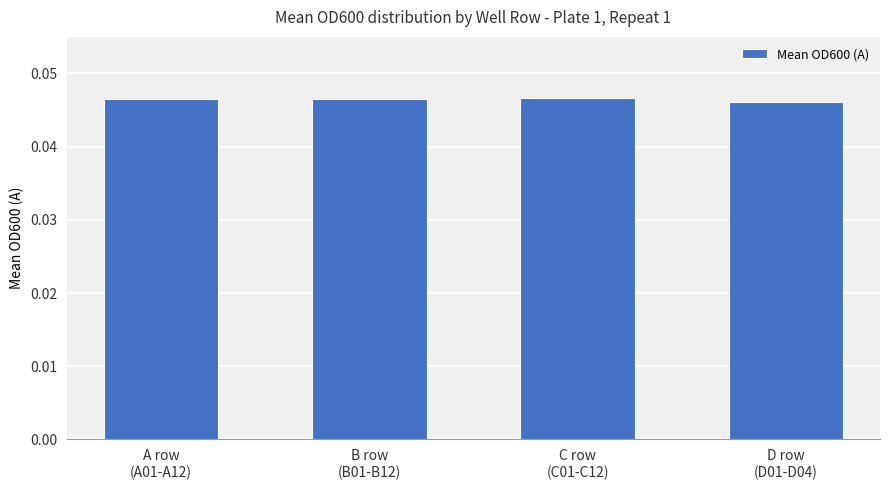

Count the values in the range 0 to 1.

4